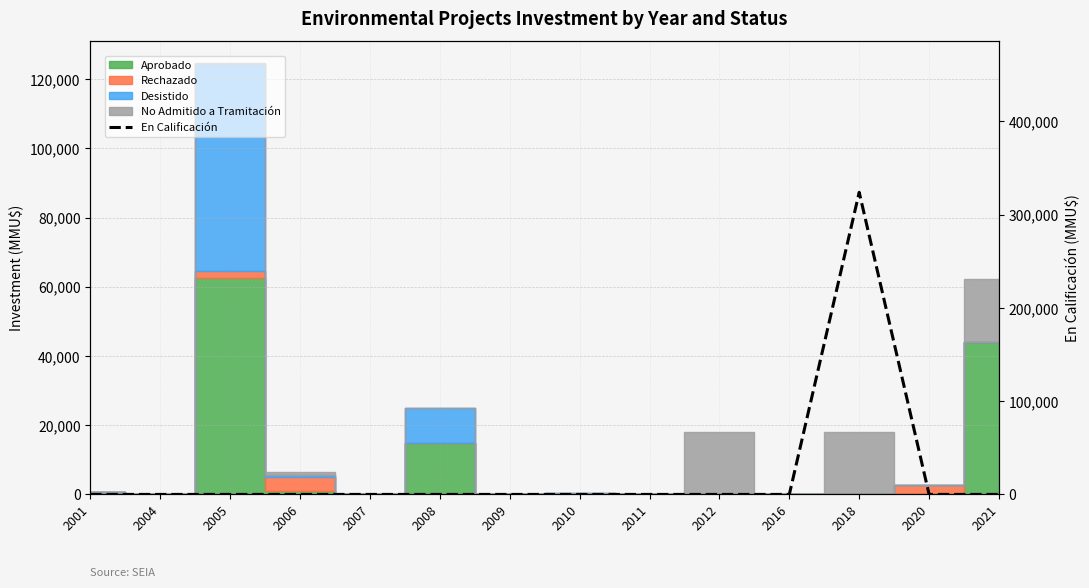

Is this an area chart (filled region under the line)?

No